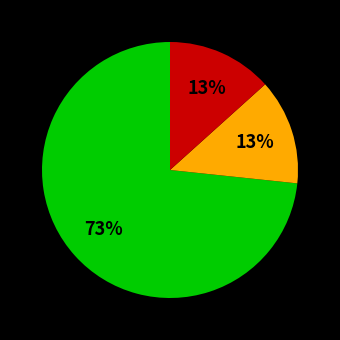

To the nearest percent, what is the average slice percentage?

33%